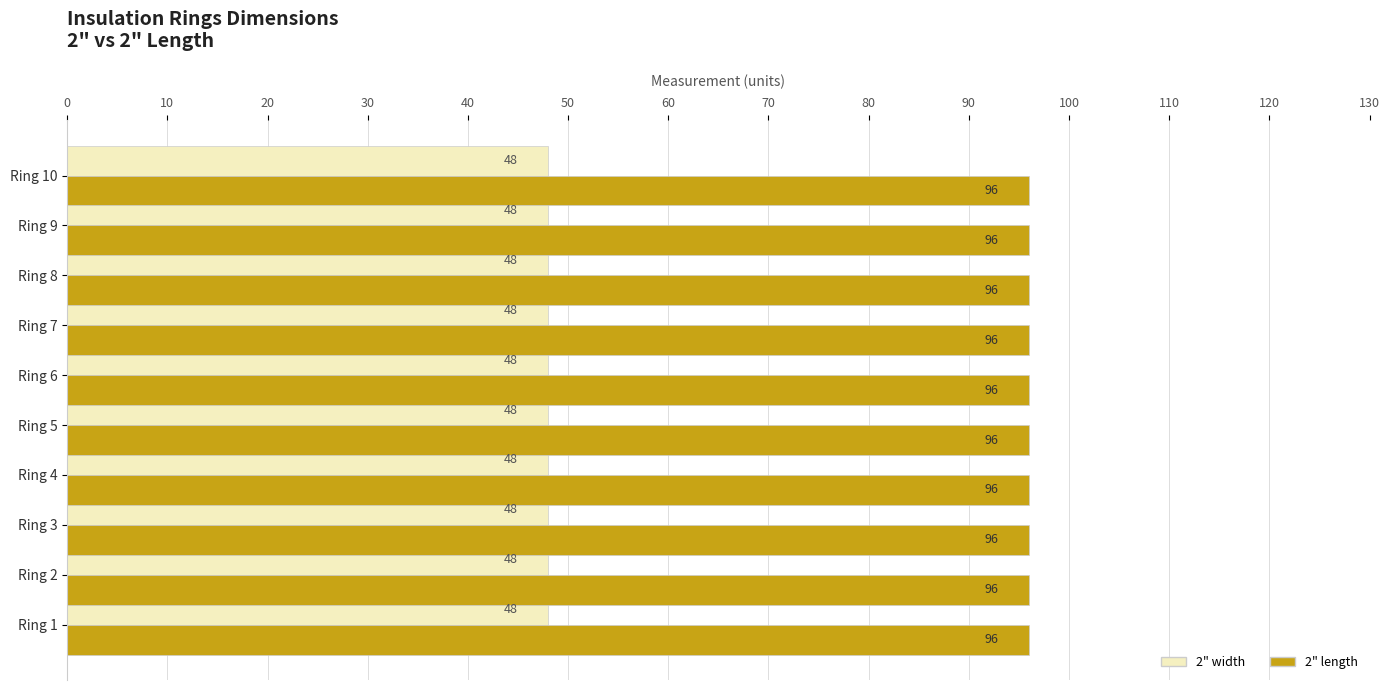

Is it true that 2" length equals 172 at Ring 10?

False